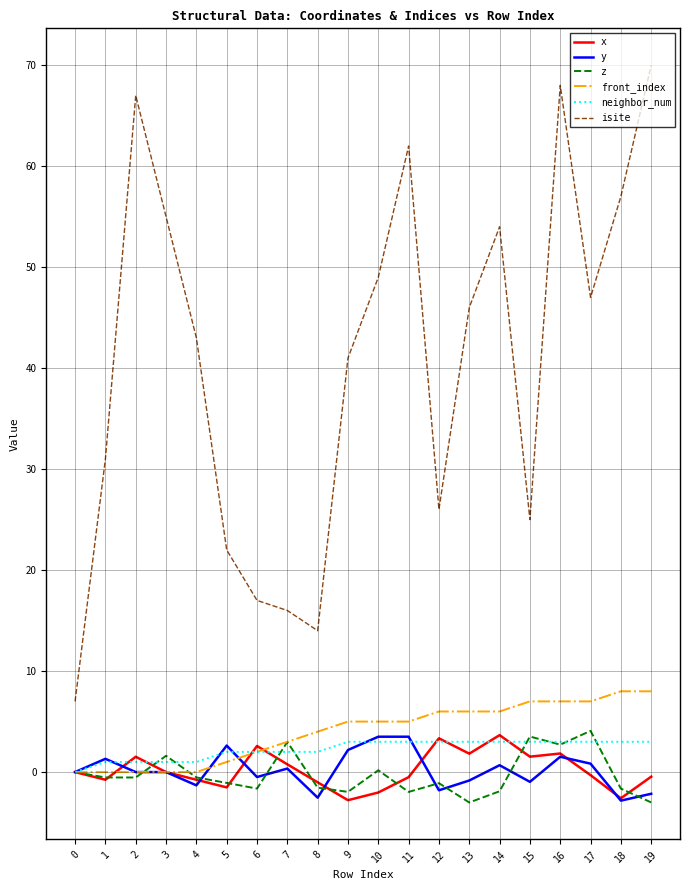

At how many categories does at least one series exceed 6?

20